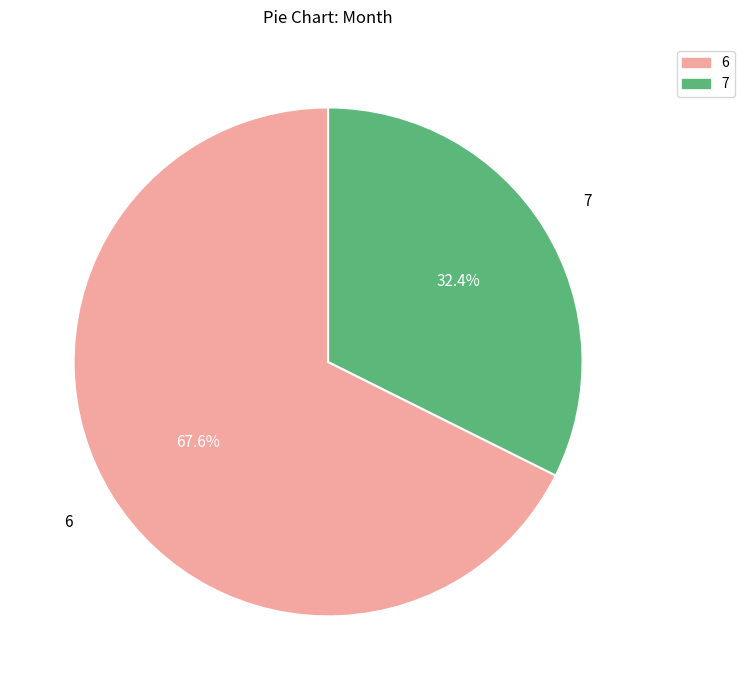

Is there any slice that represents more than half of the pie?

Yes